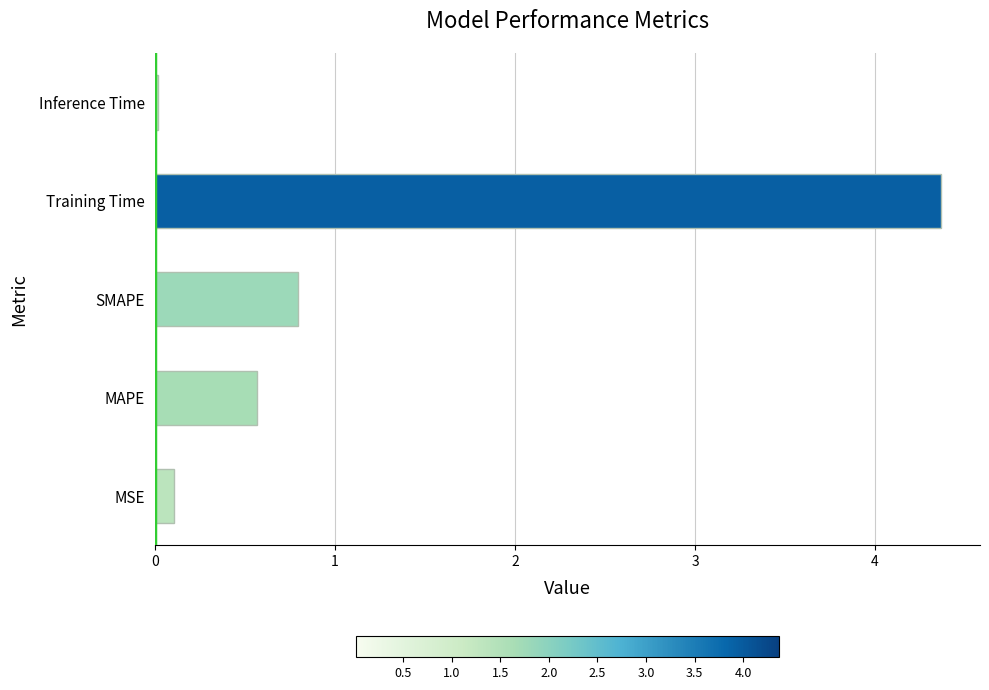

What is the difference between the maximum and minimum values?

4.3